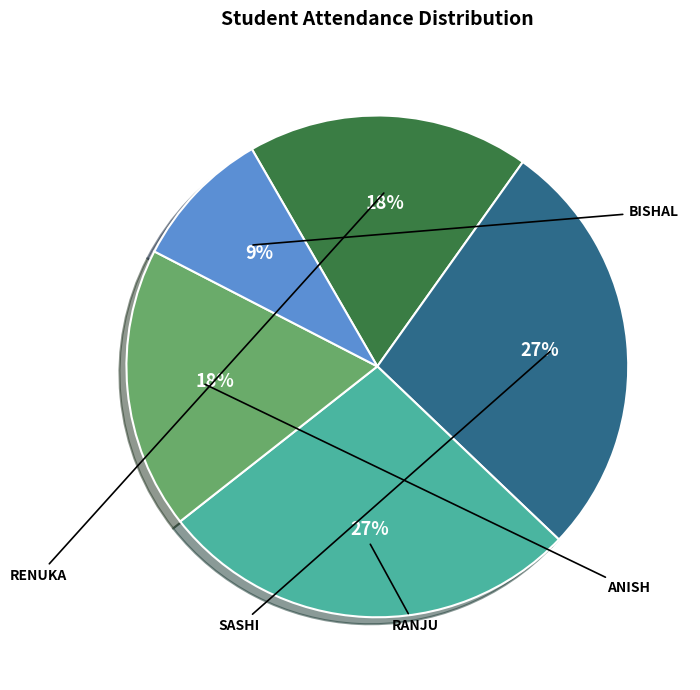

Does any single category account for the majority?

No